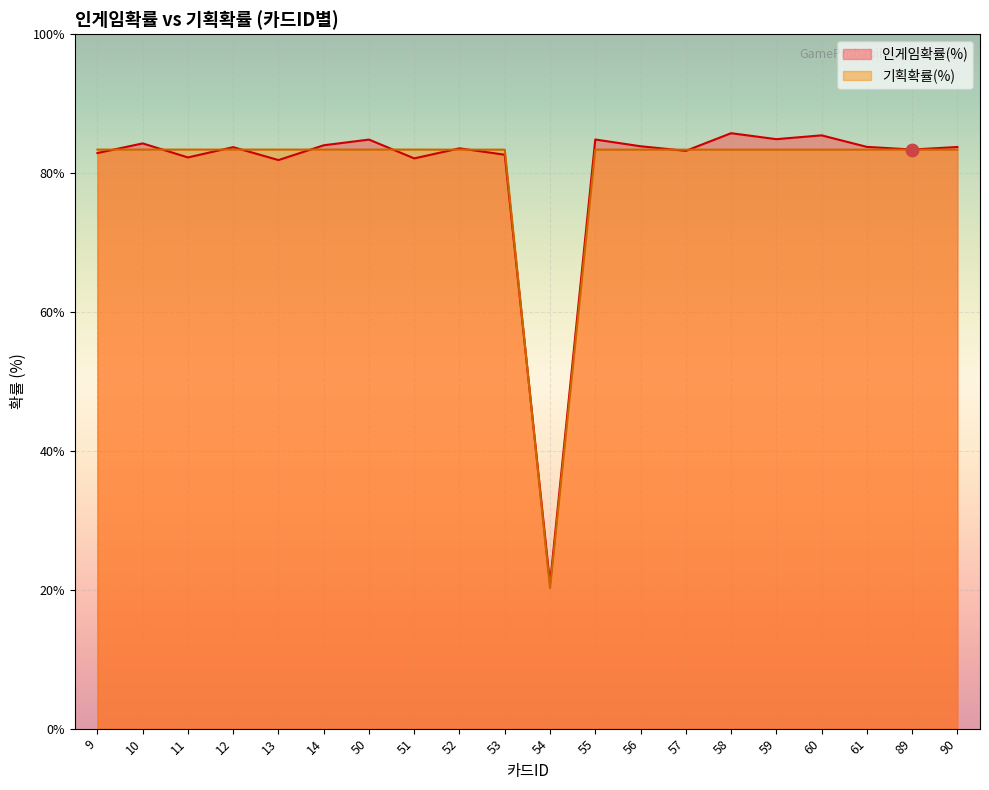

Which series reaches the maximum Y coordinate?

인게임확률(%)